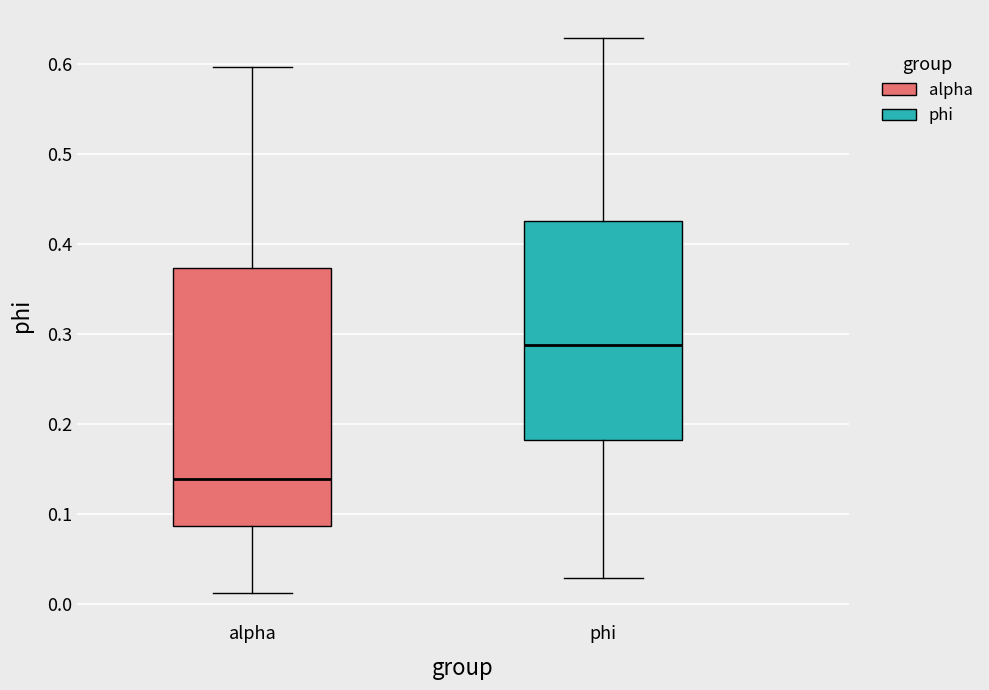

Comparing the boxes themselves (not the whiskers), which one is the tallest?

alpha